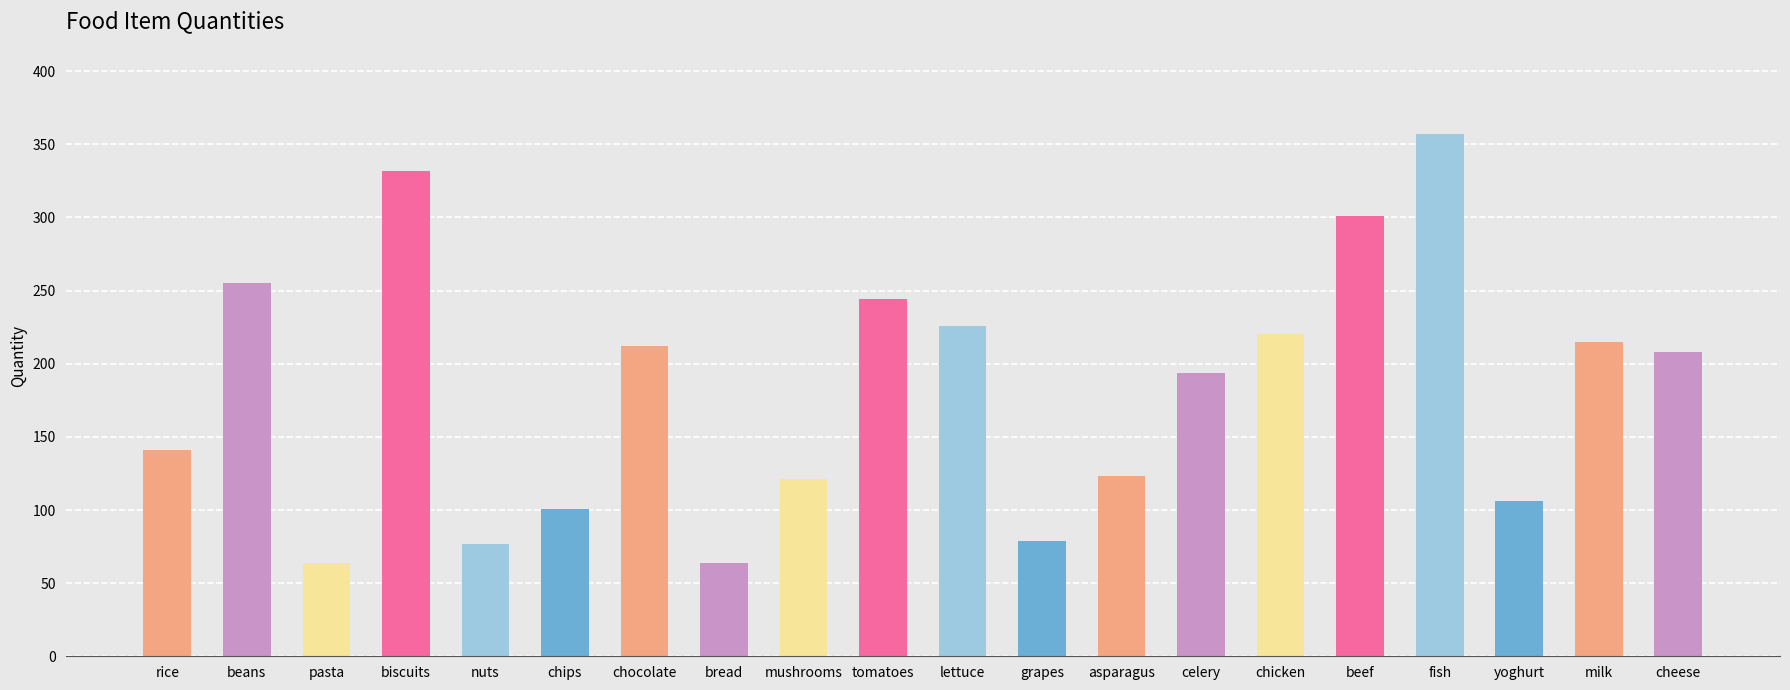

What is the minimum value shown in the chart?

64